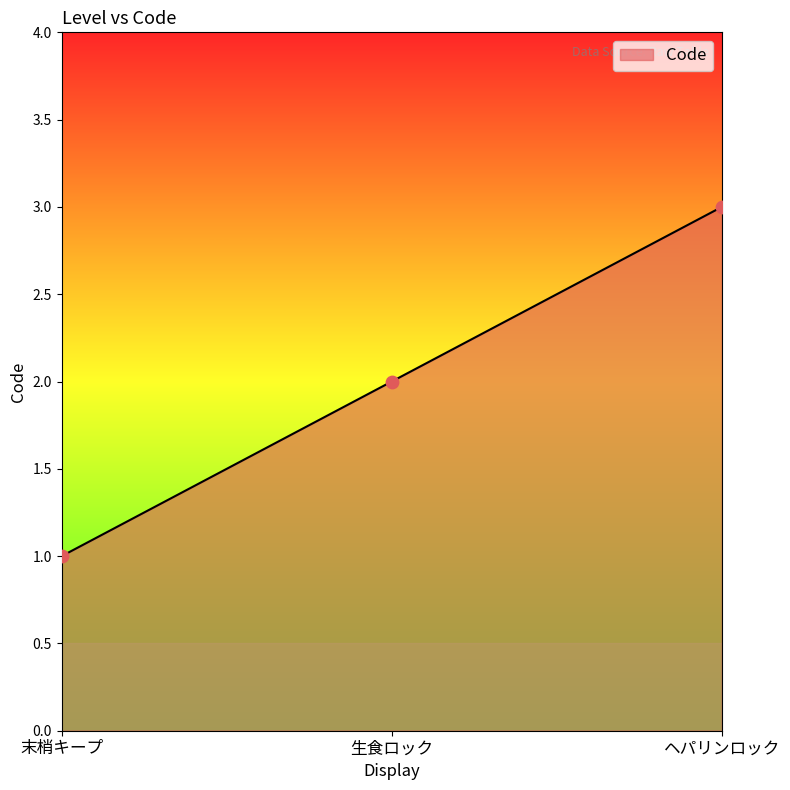

What is the change in value from 末梢キープ to 生食ロック?

+1